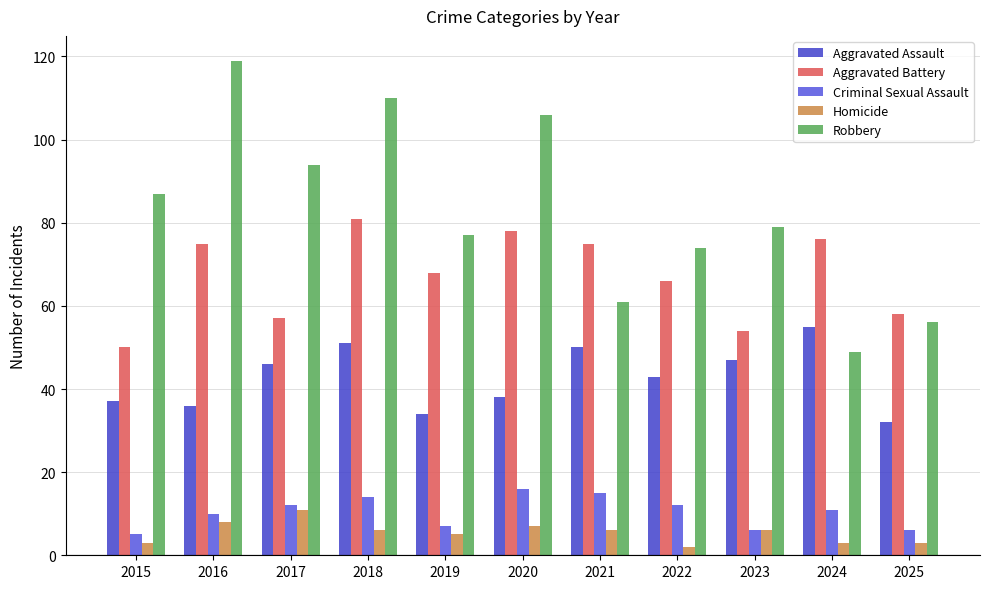

What are all the series names shown in the legend?

Aggravated Assault, Aggravated Battery, Criminal Sexual Assault, Homicide, Robbery